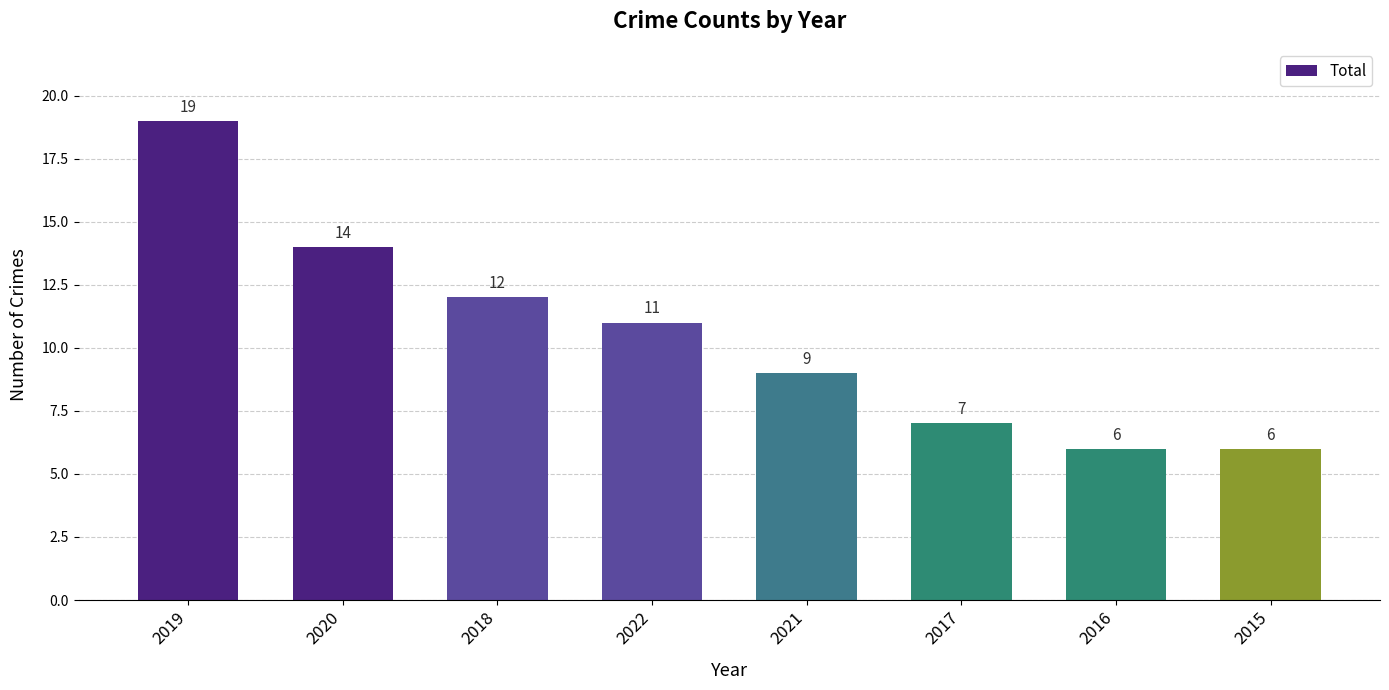

Reading left to right, extract all data points from this chart.

2019=19	2020=14	2018=12	2022=11	2021=9	2017=7	2016=6	2015=6